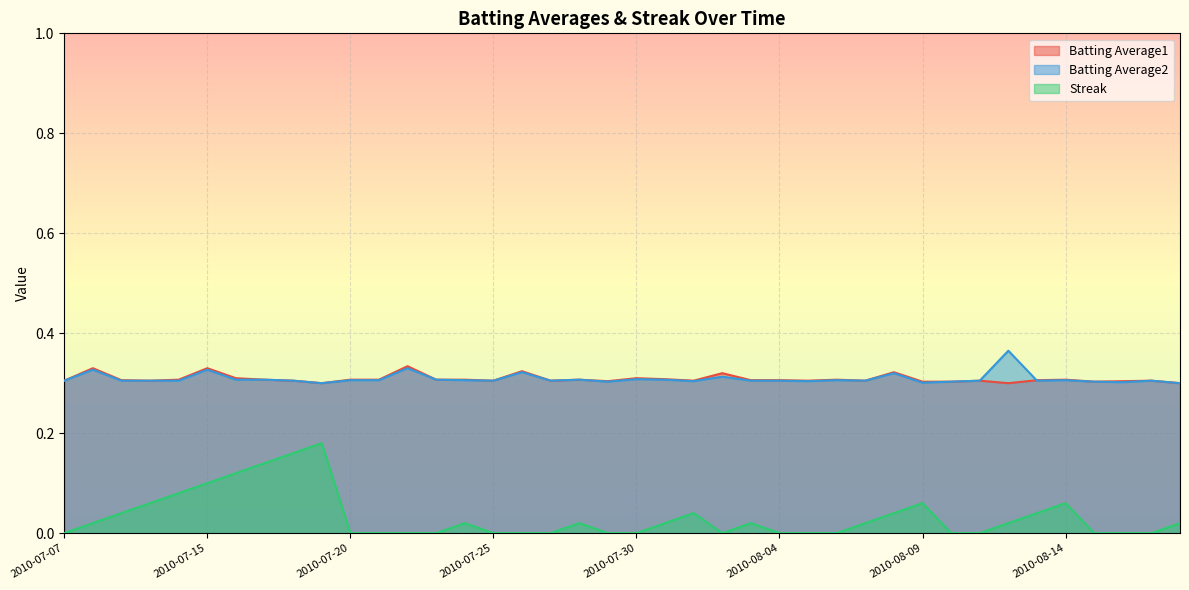

At how many categories does at least one series exceed 0?

40